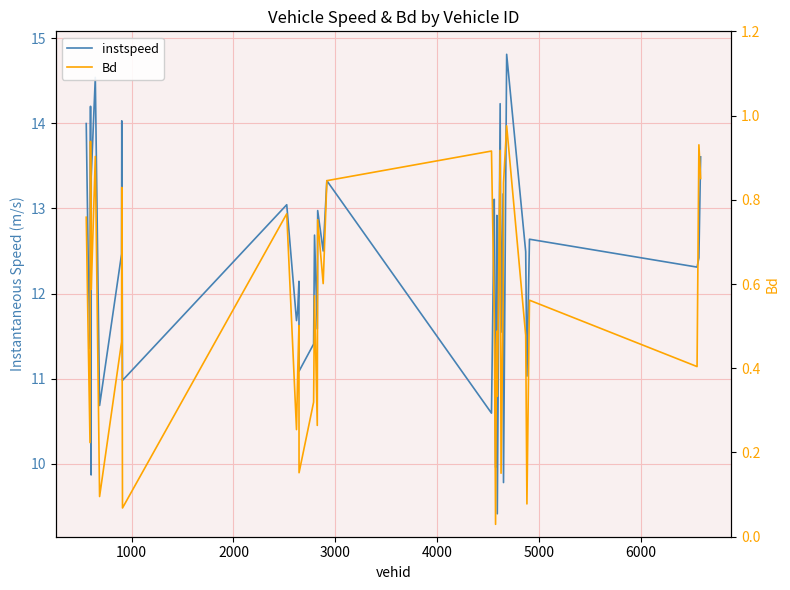

Which series has the largest range (max minus min)?

instspeed